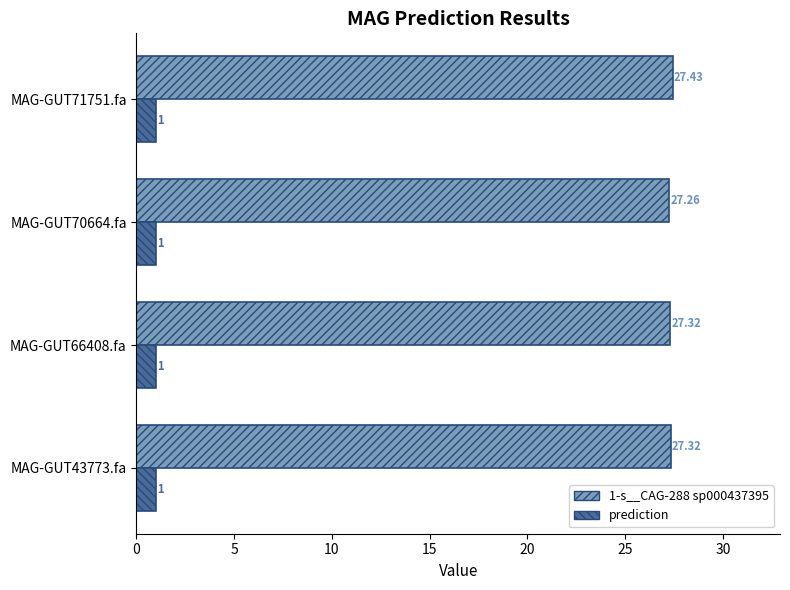

Which series changed the most between MAG-GUT70664.fa and MAG-GUT71751.fa?

1-s__CAG-288 sp000437395